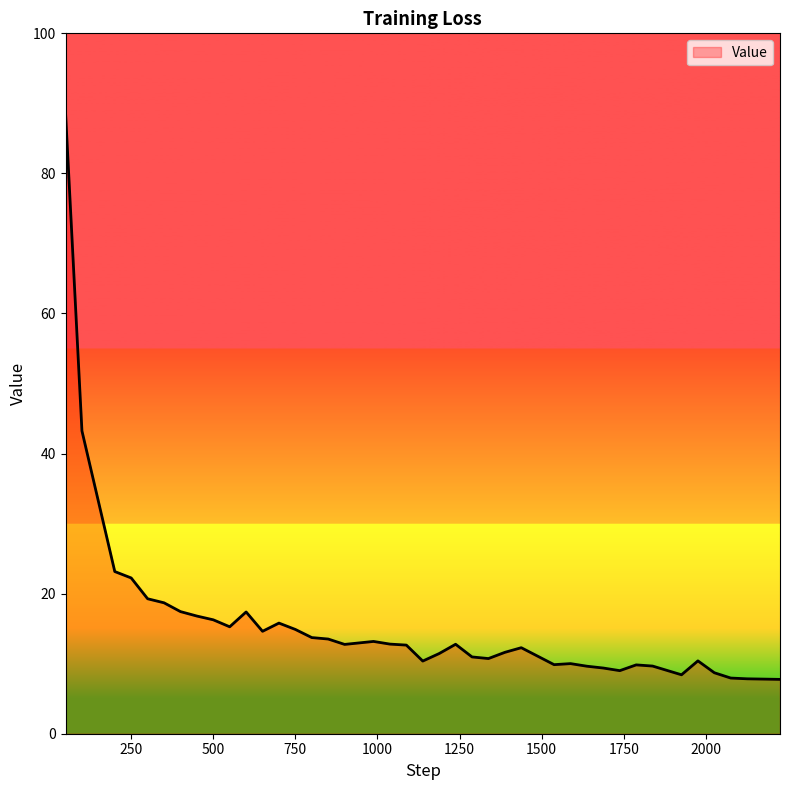

What is the difference between the maximum and minimum values?

80.9